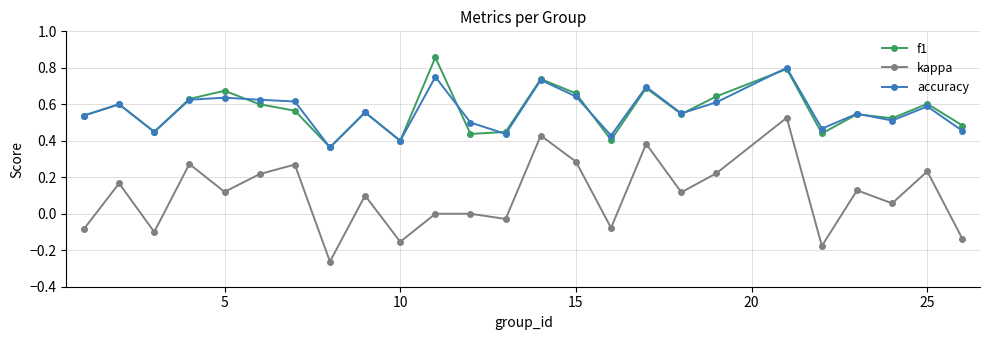

List the series in order of their peak value, highest first.

f1, accuracy, kappa